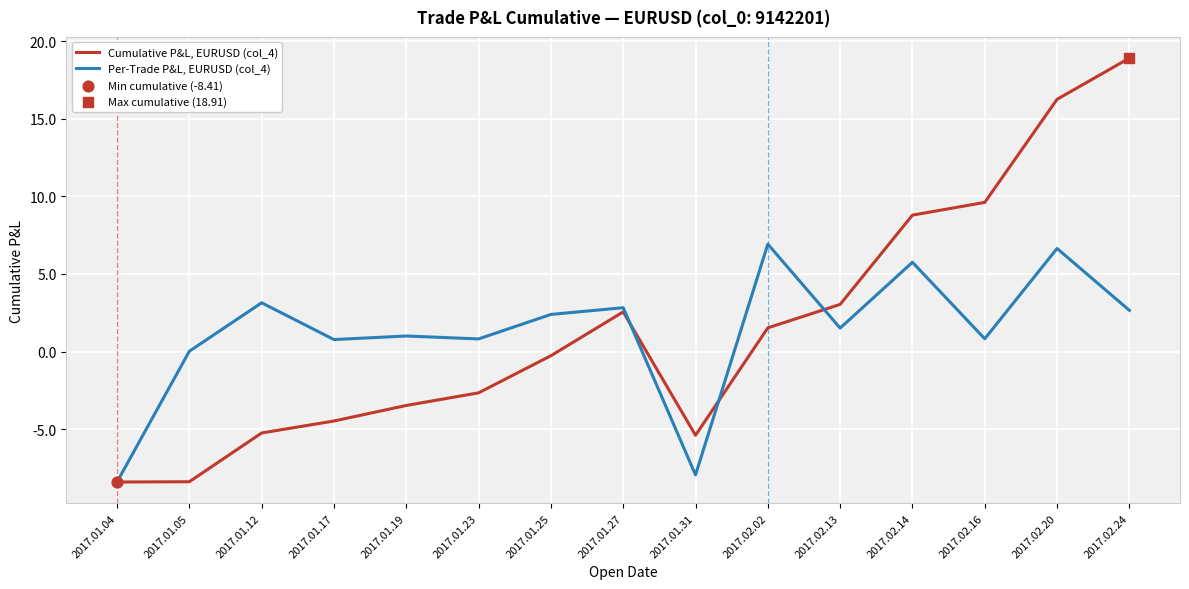

What is the difference between the highest and lowest values at 2017.02.13?

1.5